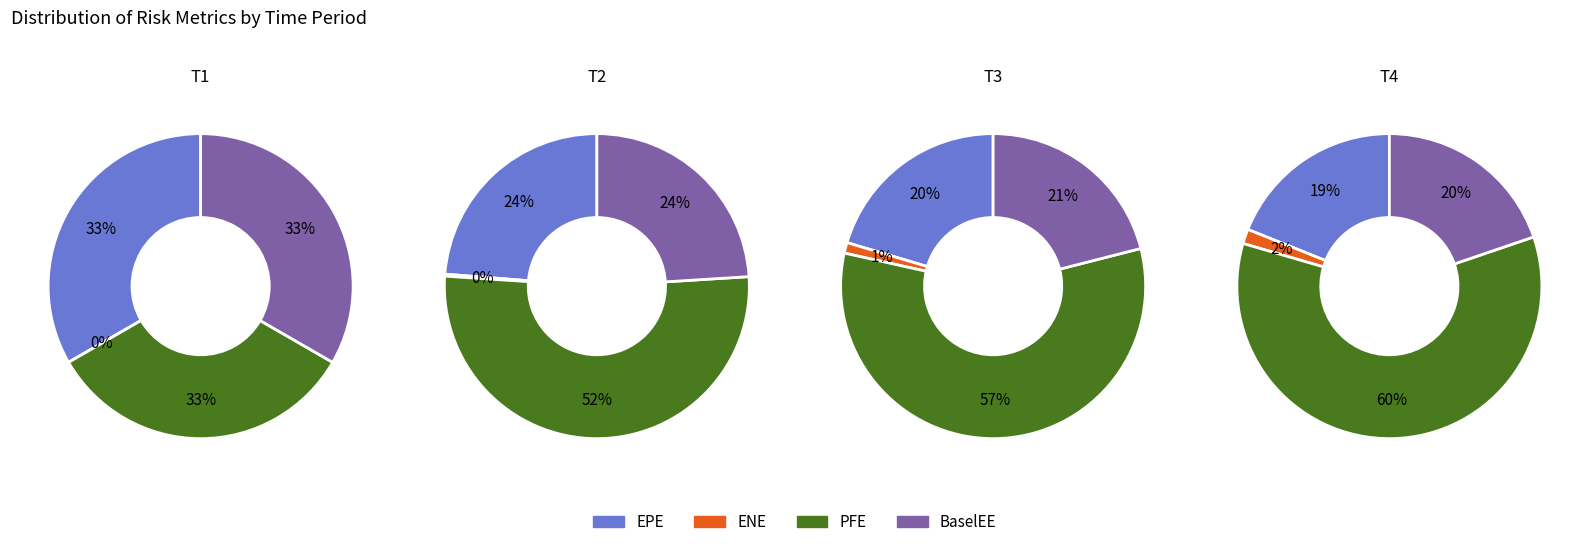

Does 0 represent more than half of the total?

No